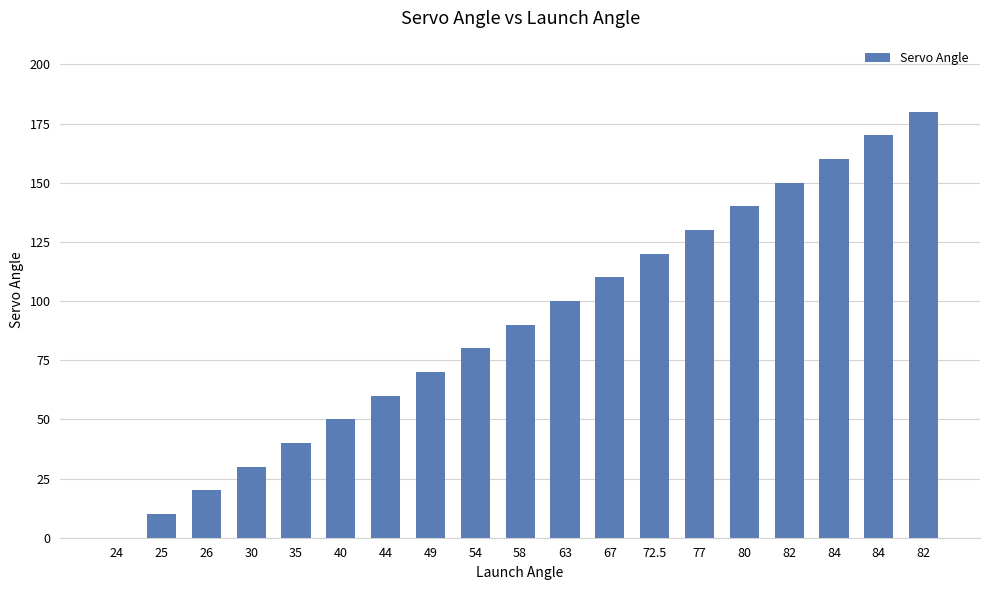

What is the label of the 4th bar from the right?

82